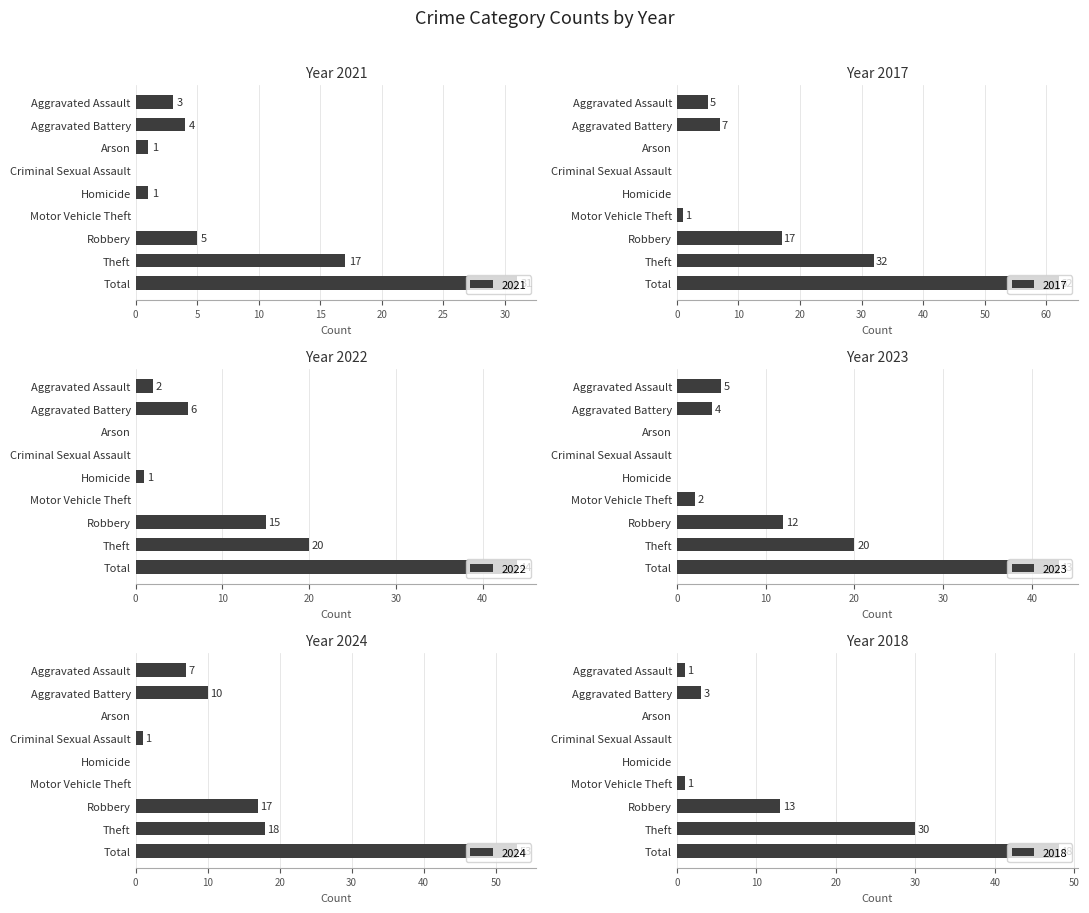

Between Aggravated Assault and Arson, which series saw the biggest shift?

2024